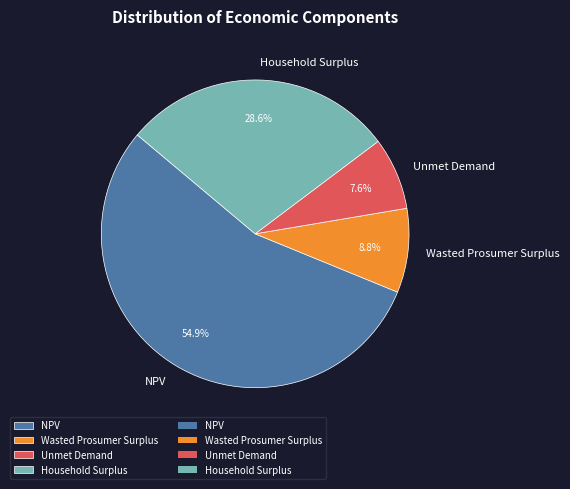

Combined, do Unmet Demand and Household Surplus account for over 50%?

No